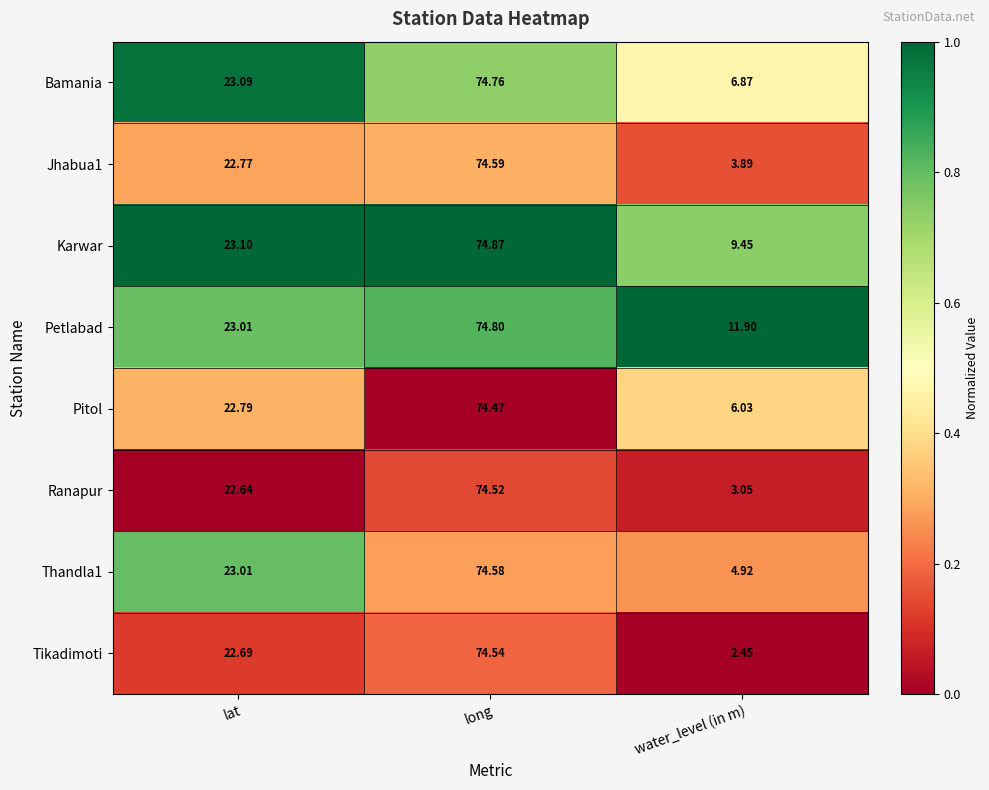

Which series has the largest total across all categories?

Petlabad